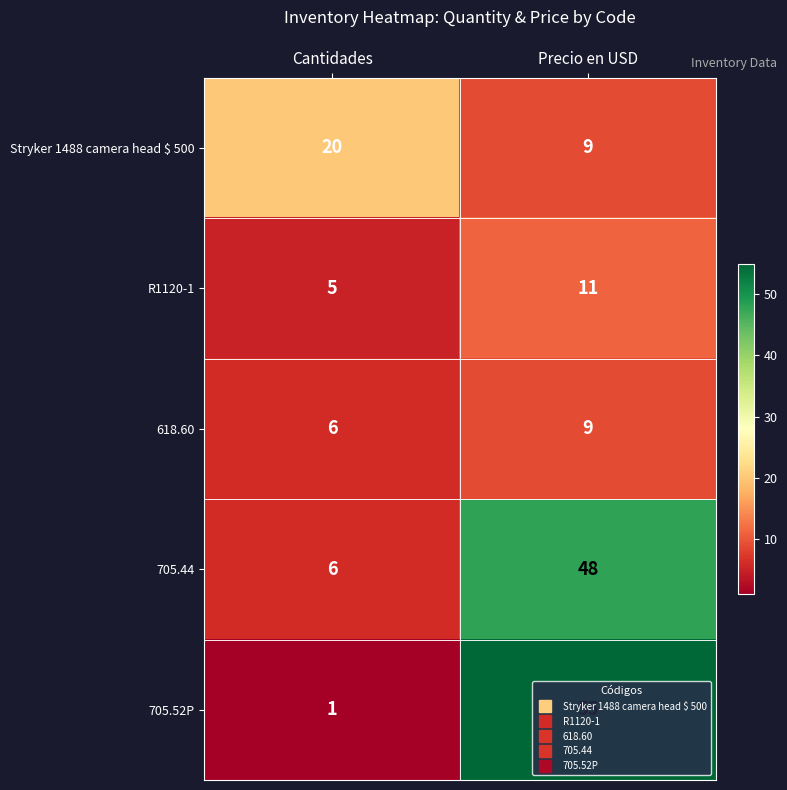

What is the average value of the 618.60 series?

8